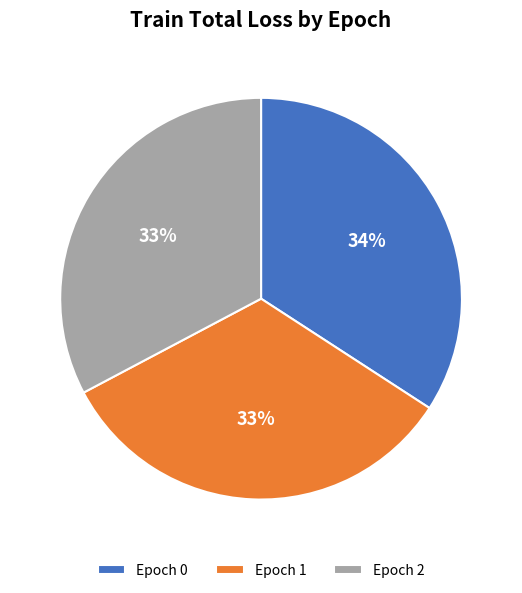

Count the number of slices in the pie.

3